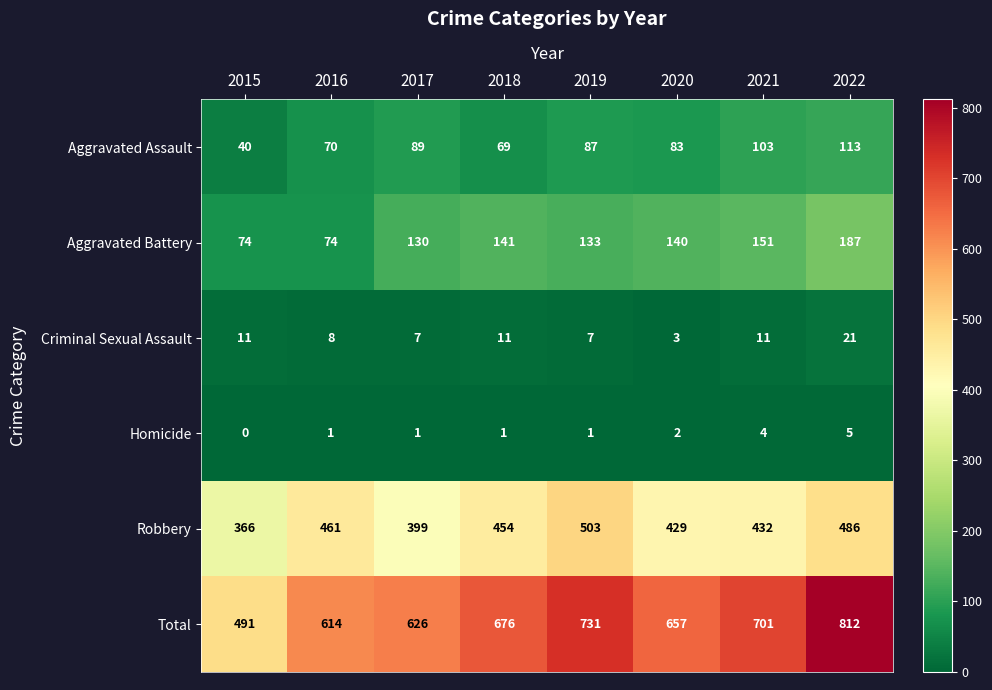

Where is Homicide nearest to the value 2?

2020